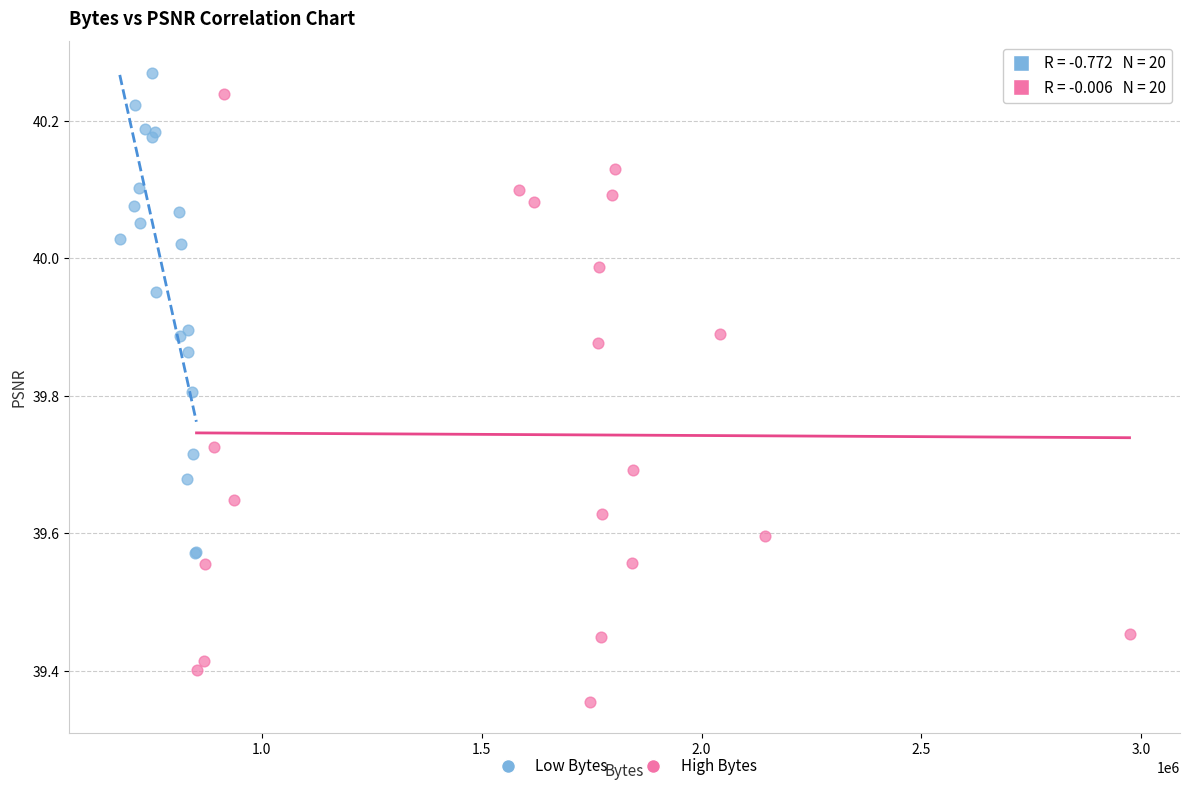

Which series reaches the minimum Y coordinate?

High Bytes